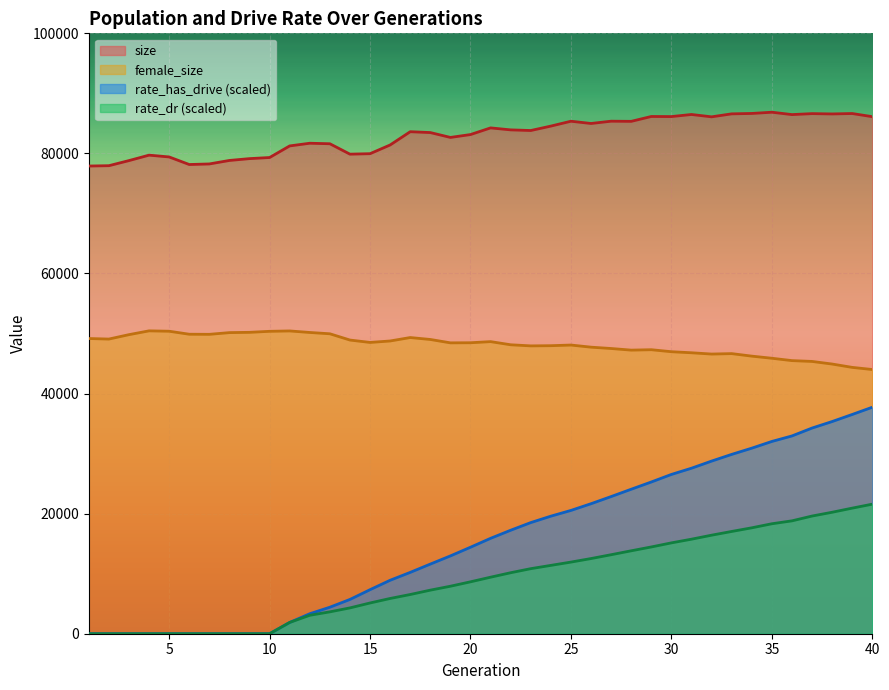

Which series has the largest range (max minus min)?

rate_has_drive (scaled)